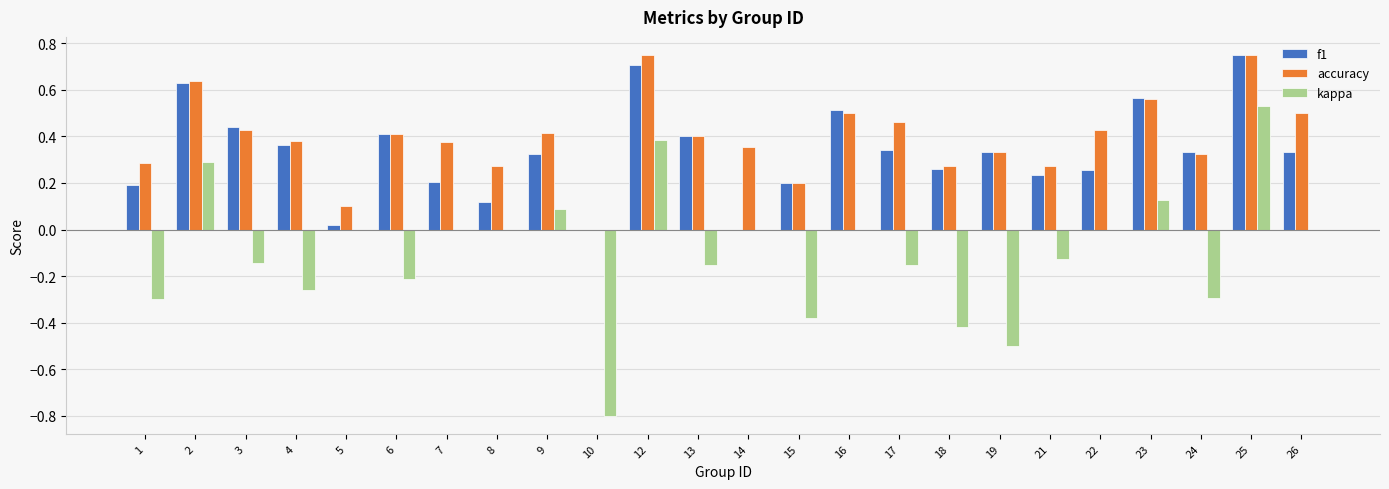

Count the number of categories in the chart.

24